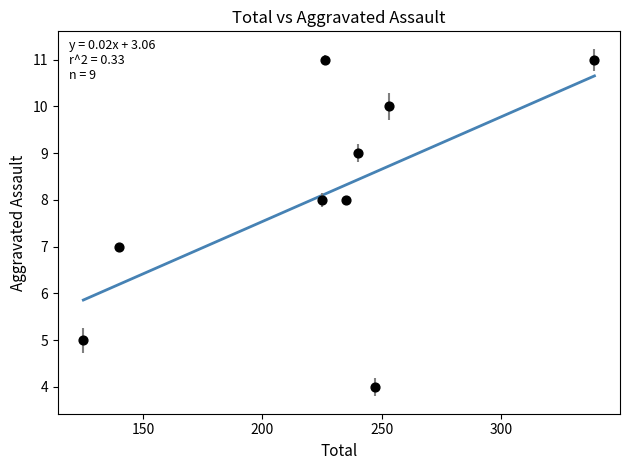

What is the range of X values (max minus min)?

214